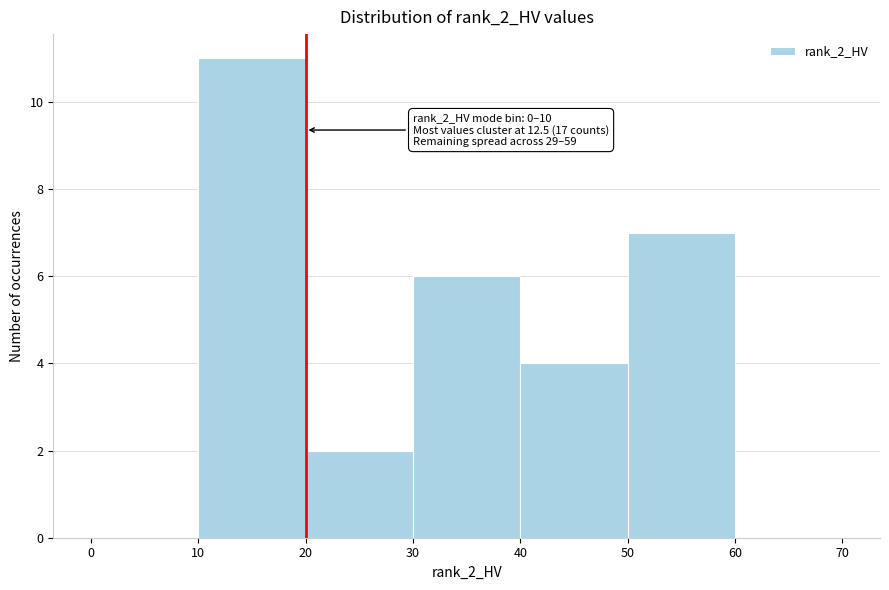

Over which range of the x-axis is the bar tallest?

10 to 20